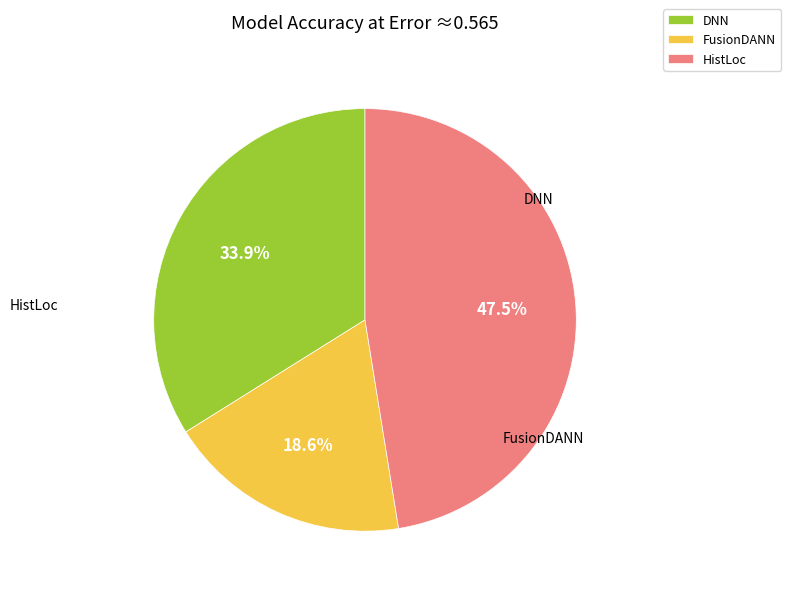

Is there a majority slice in this chart?

No